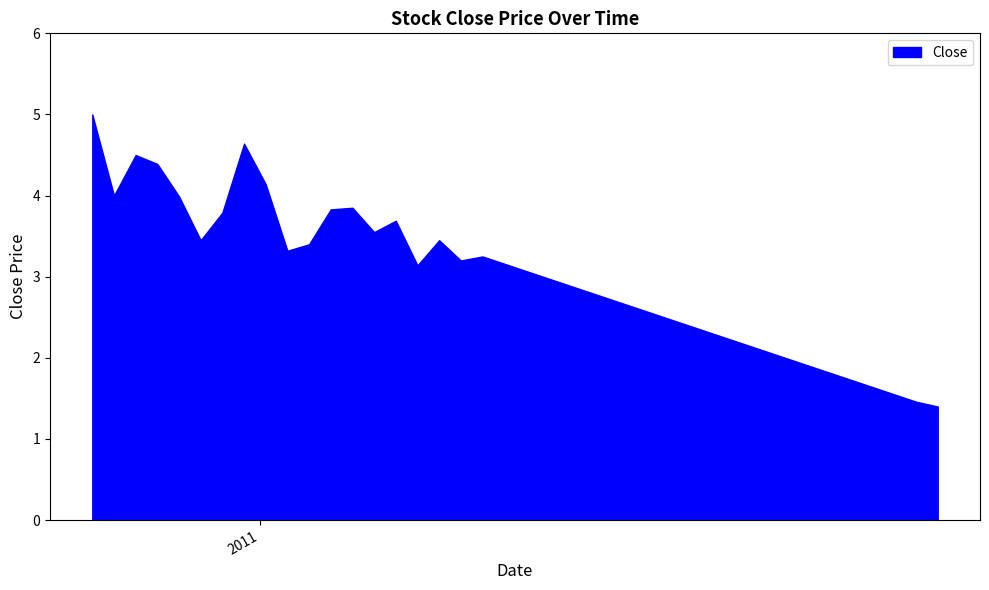

How many lines are shown in the chart?

1